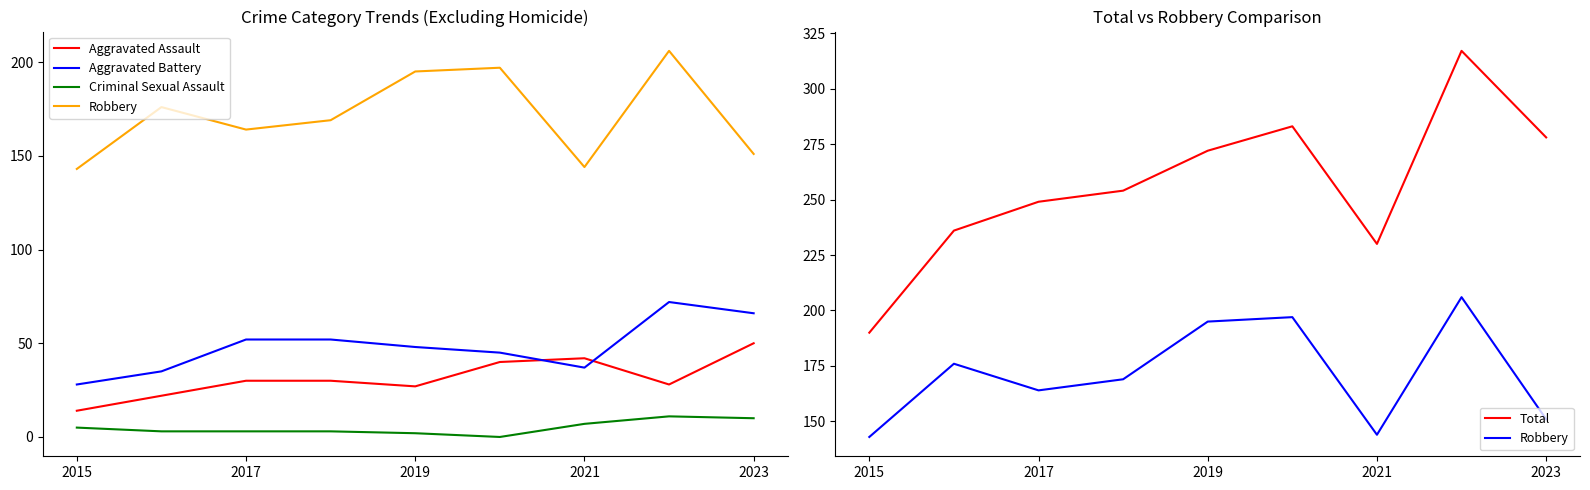

Reading right to left, transcribe all the data shown in this chart.

Aggravated Assault: 50	28	42	40	27	30	30	22	14
Aggravated Battery: 66	72	37	45	48	52	52	35	28
Criminal Sexual Assault: 10	11	7	0	2	3	3	3	5
Robbery: 151	206	144	197	195	169	164	176	143
Total: 278	317	230	283	272	254	249	236	190